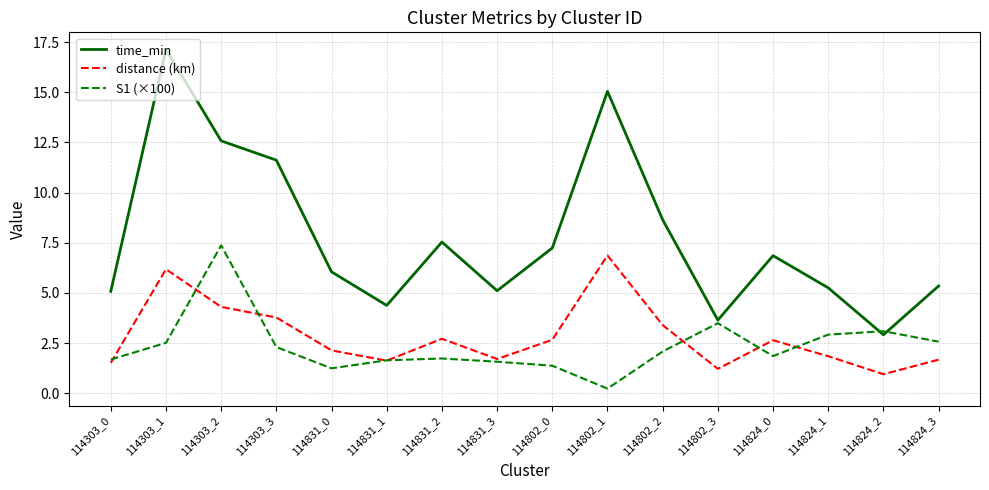

True or false: time_min and distance (km) intersect in this chart.

False